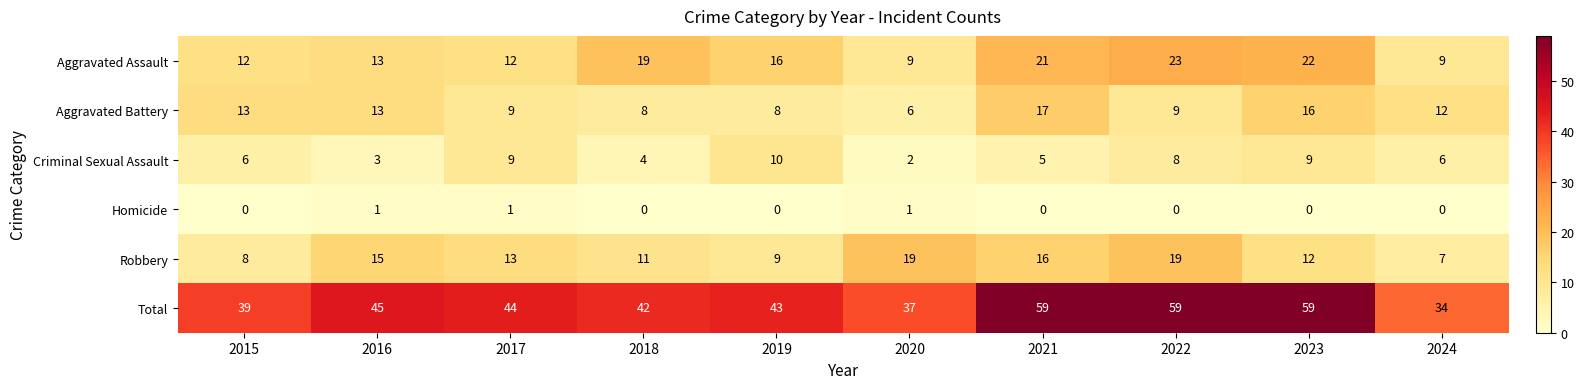

What is the sum of all Total values?

461